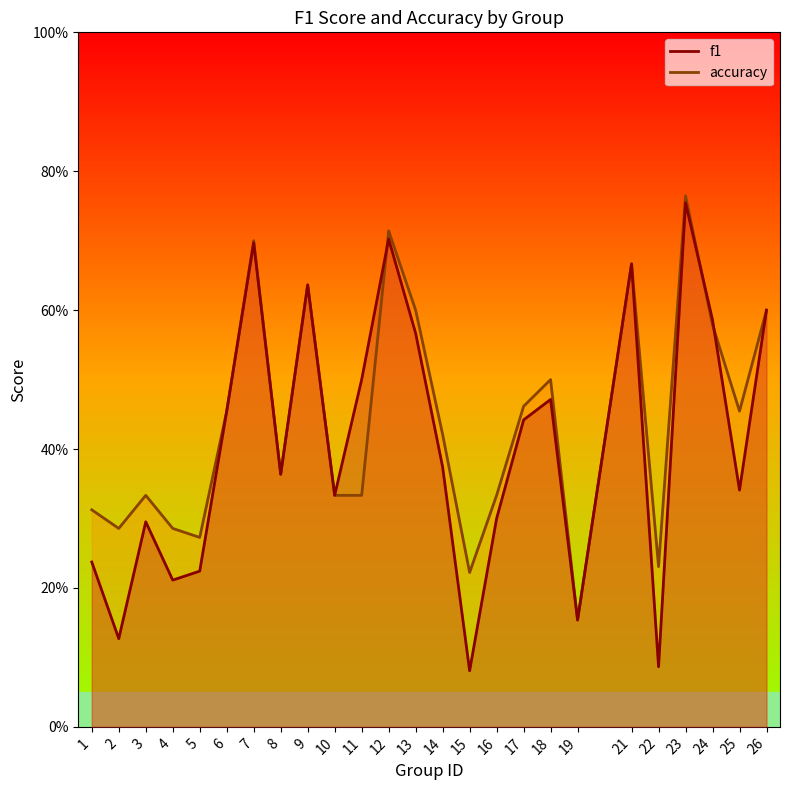

Is it true that accuracy equals 0.3 at 12?

False